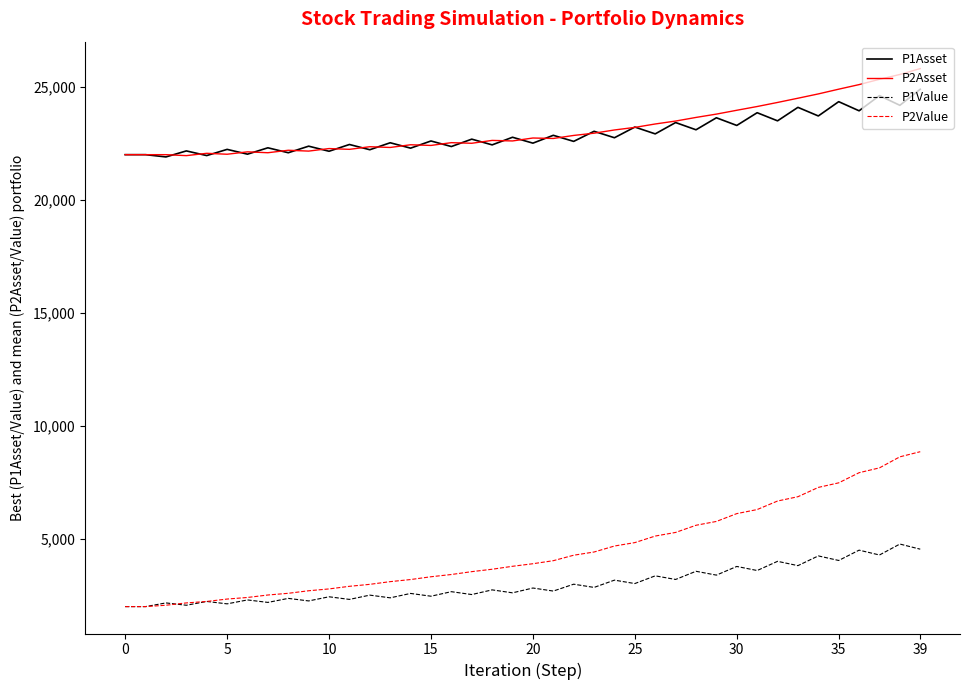

What are all the series names shown in the legend?

P1Asset, P2Asset, P1Value, P2Value